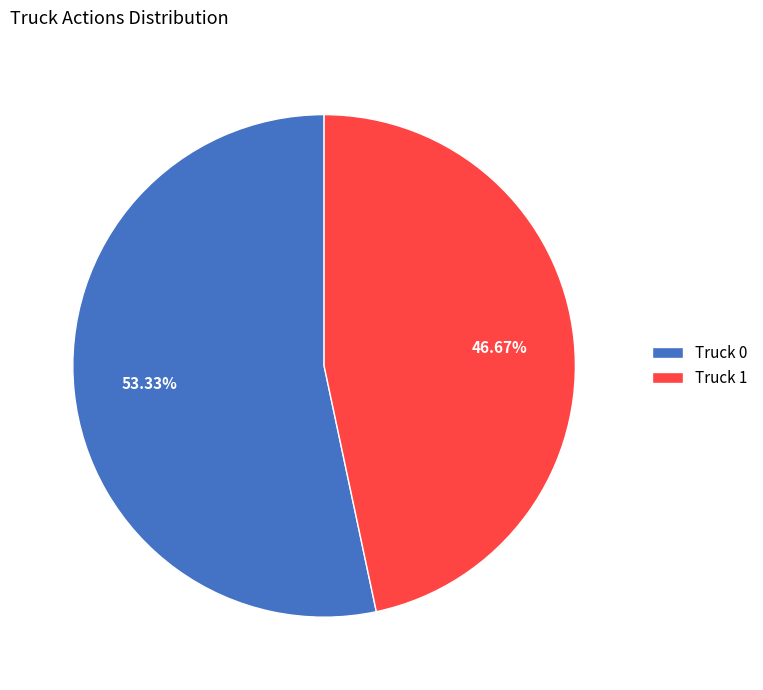

What is the ratio of the value at Truck 1 to the value at Truck 0?

0.9